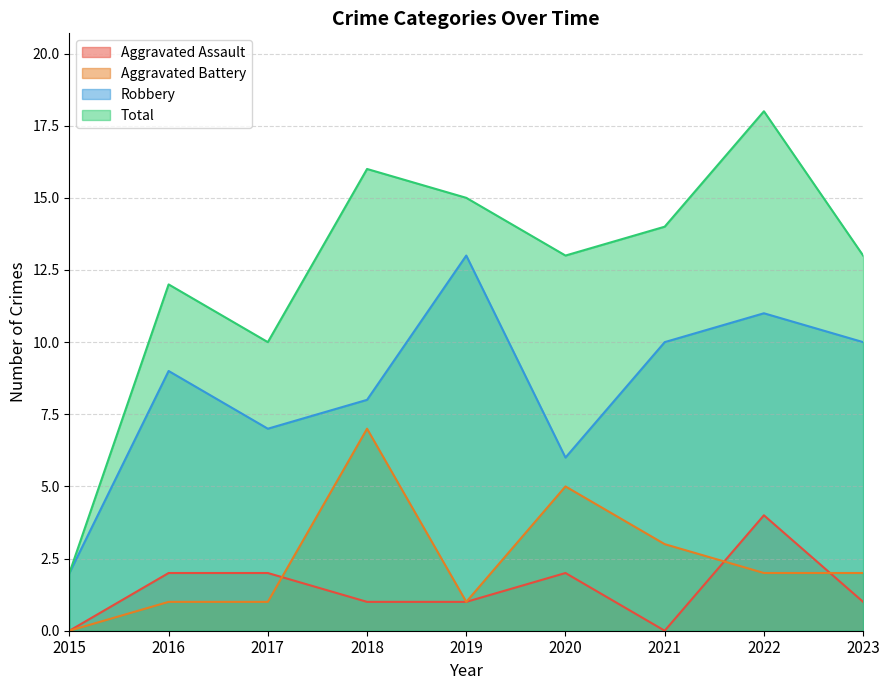

True or false: Total and Robbery intersect in this chart.

False